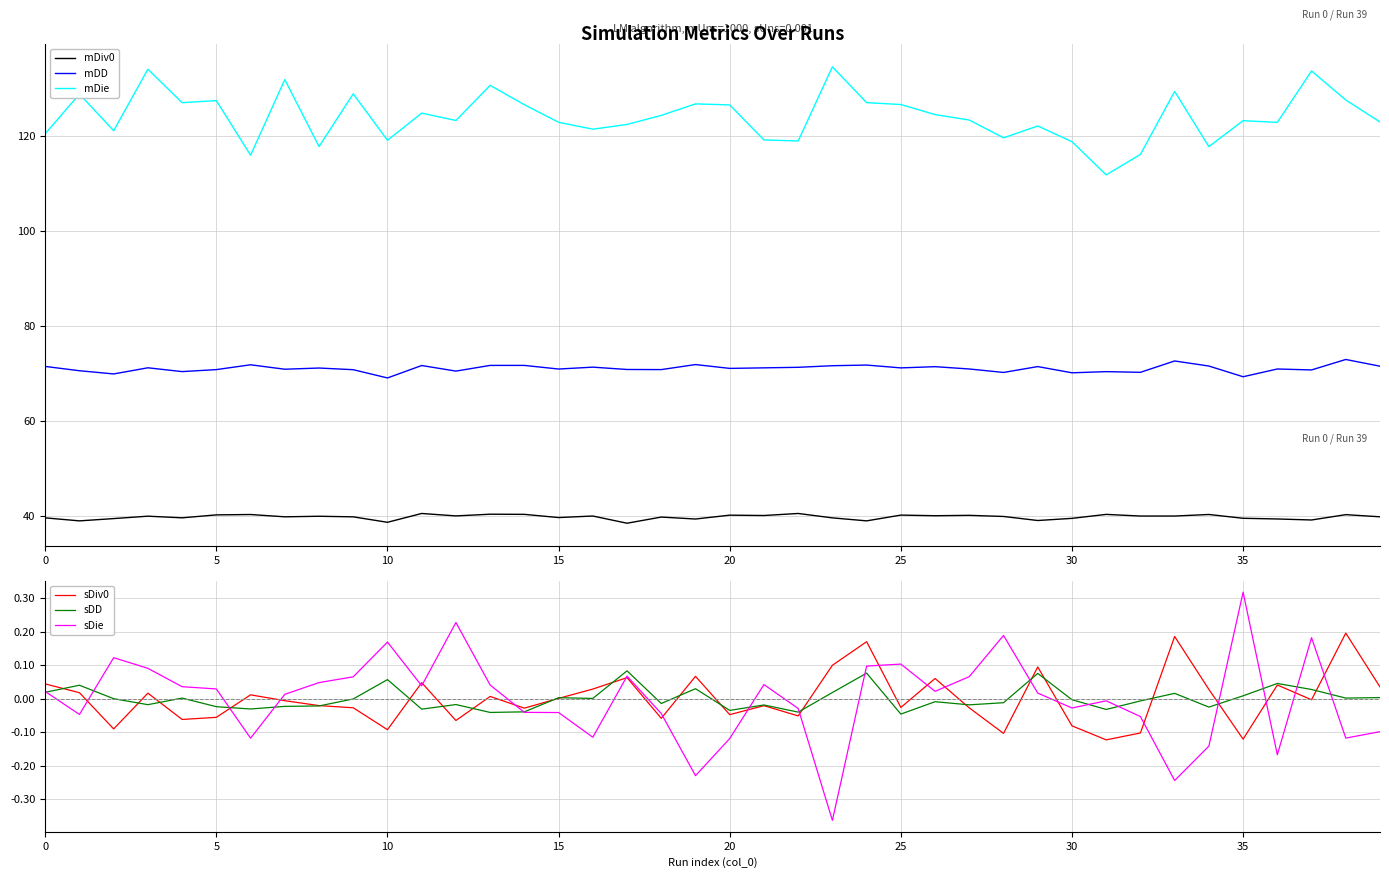

The mDD series shows 91.8 at 30. True or false?

False